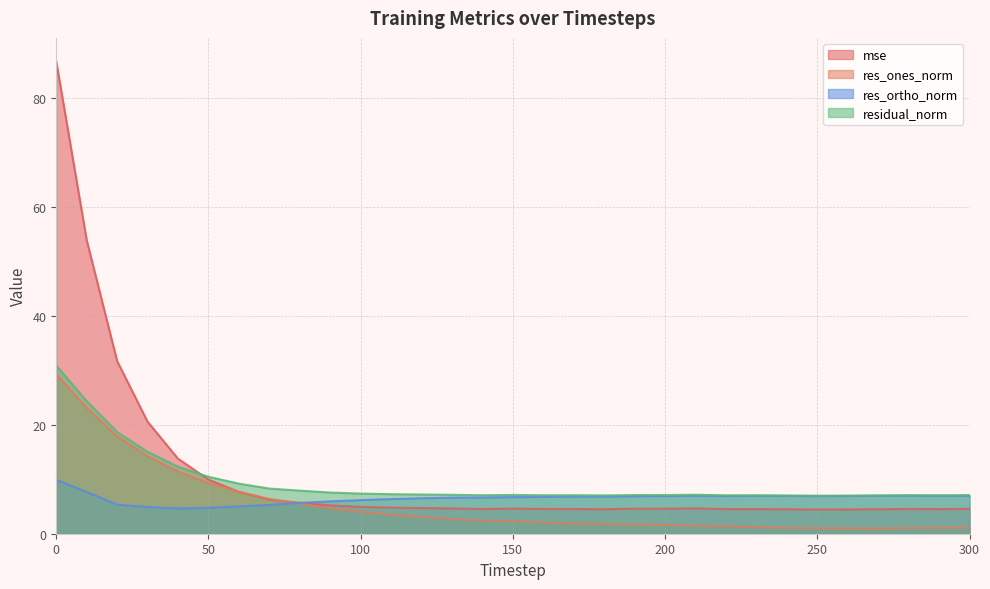

Rank the series by their maximum value, from highest to lowest.

mse, residual_norm, res_ones_norm, res_ortho_norm